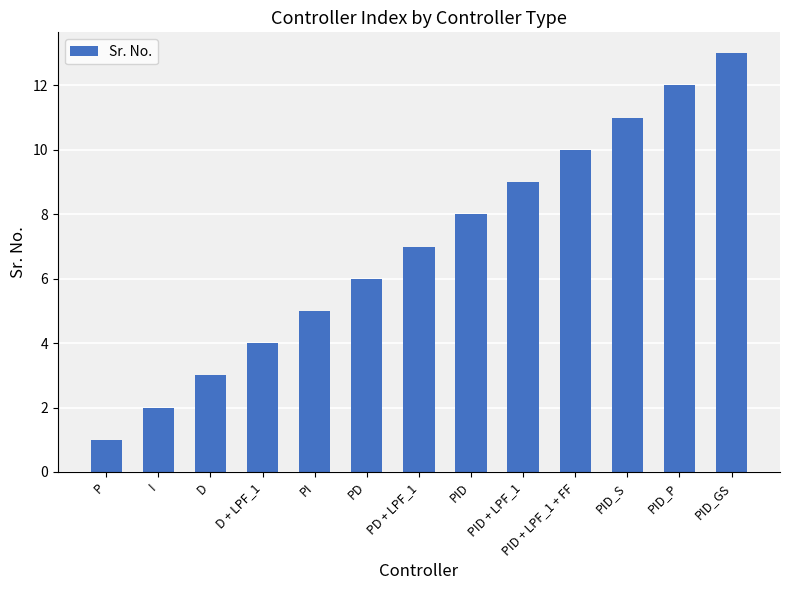

How many data points are less than 7?

6